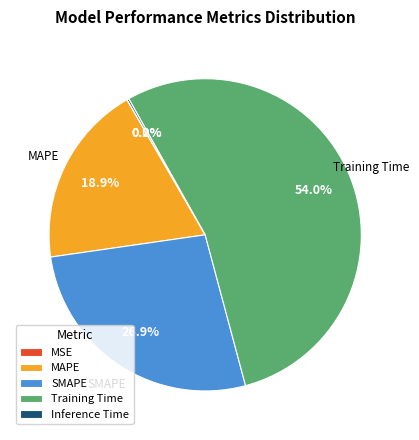

To the nearest percent, what portion does MAPE represent?

19%